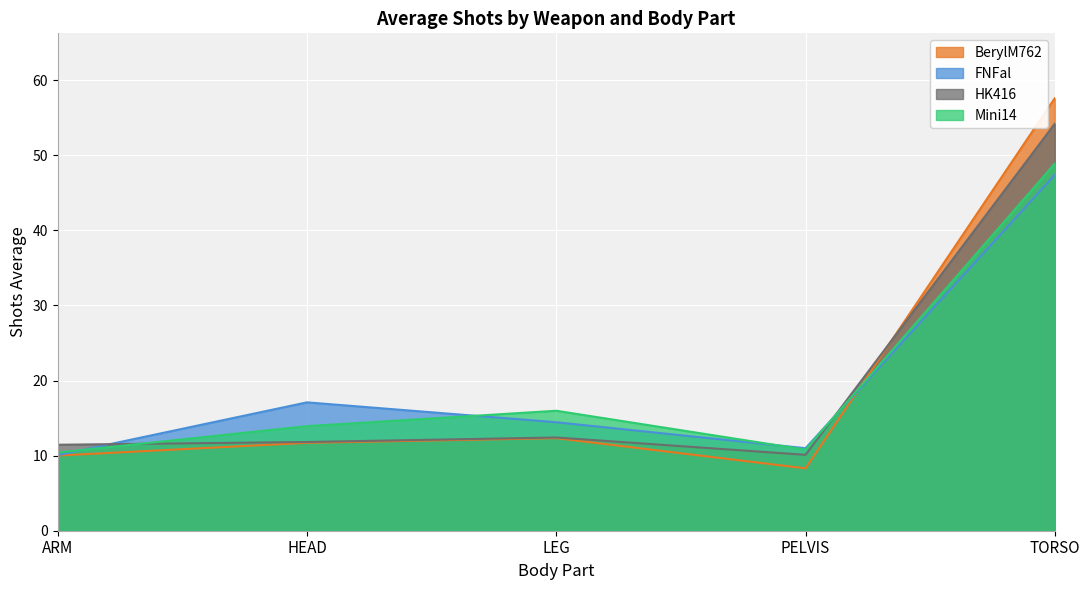

How many series are shown in this chart?

4